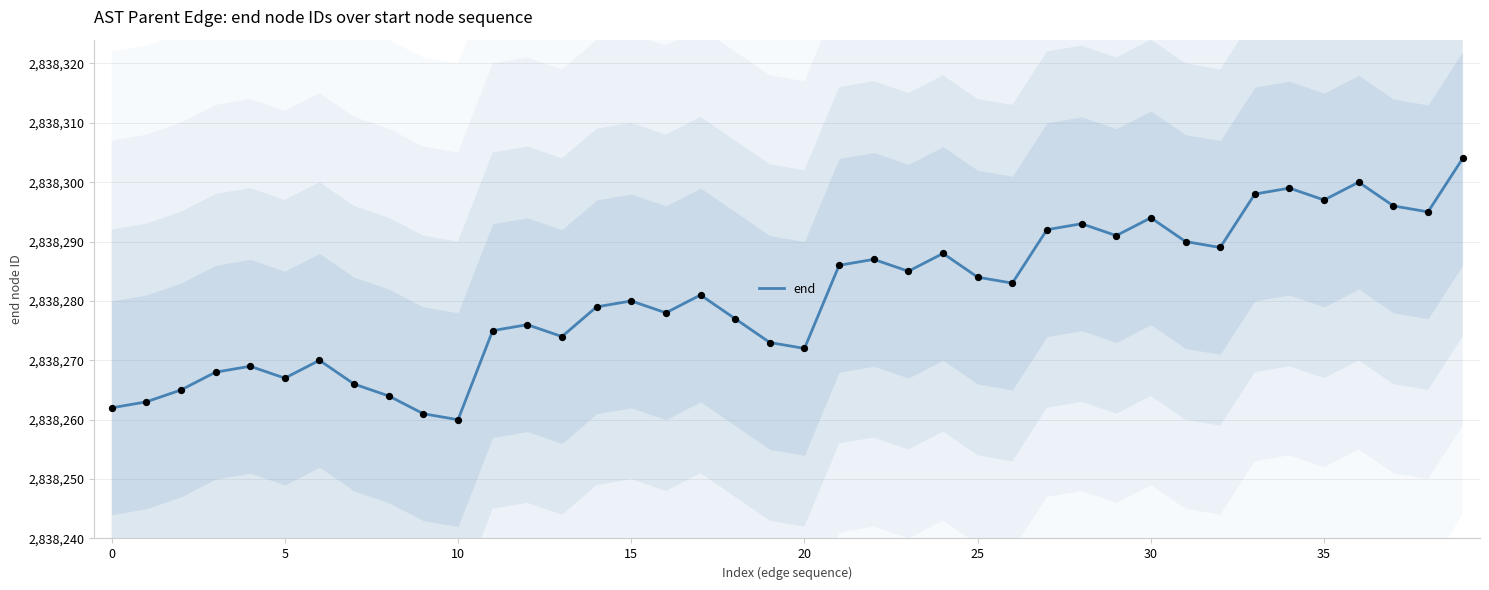

What is the change in value from 20 to 37?

+24